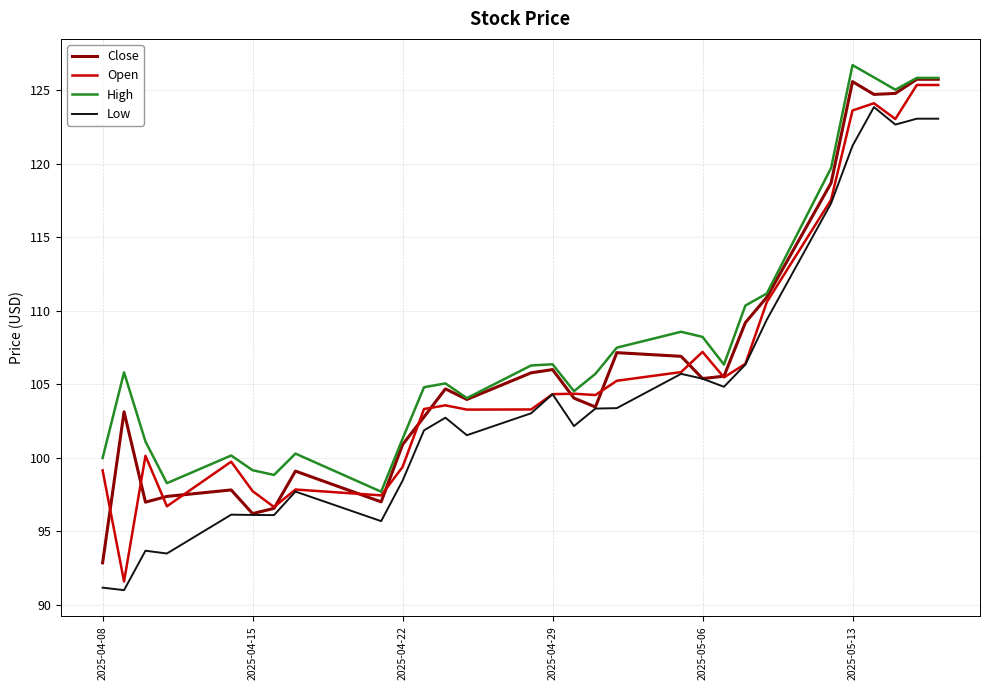

True or false: High and Low intersect in this chart.

False